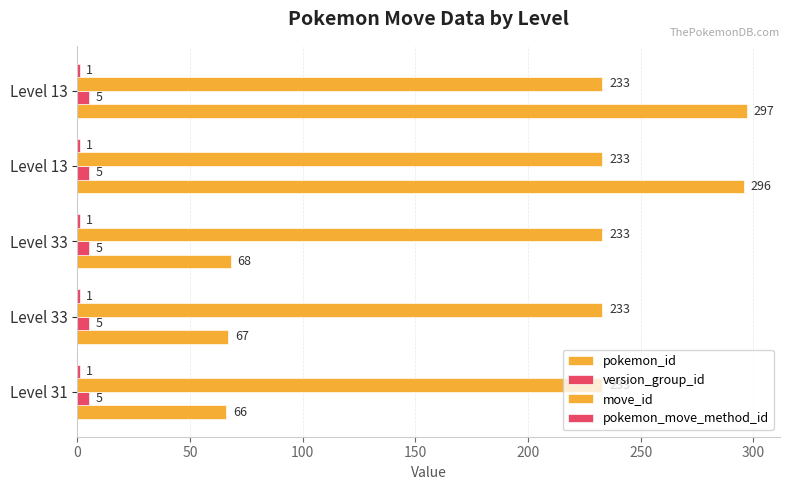

How many data points does each series have?

5